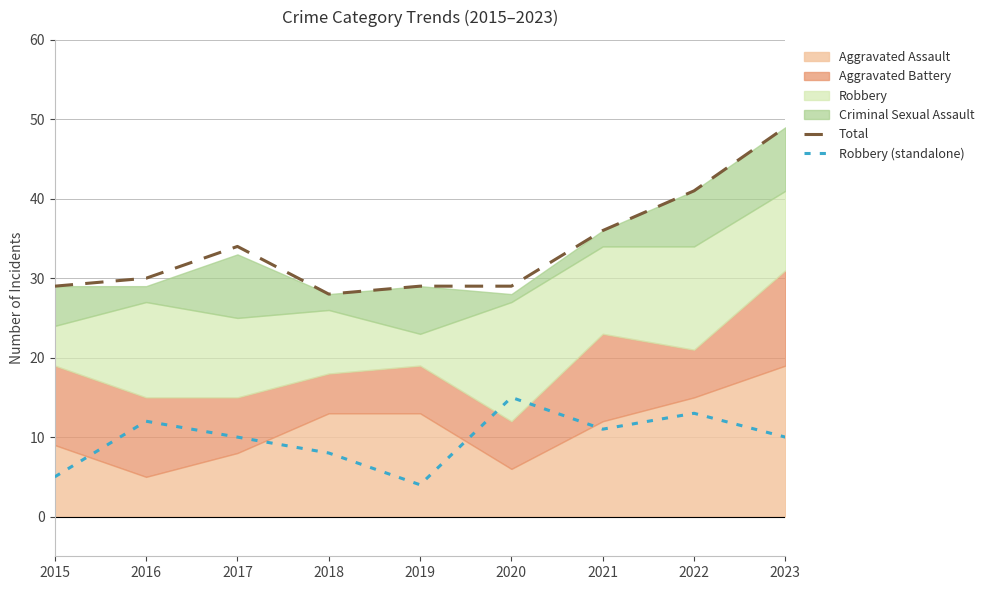

True or false: Robbery (standalone) and Total intersect in this chart.

False